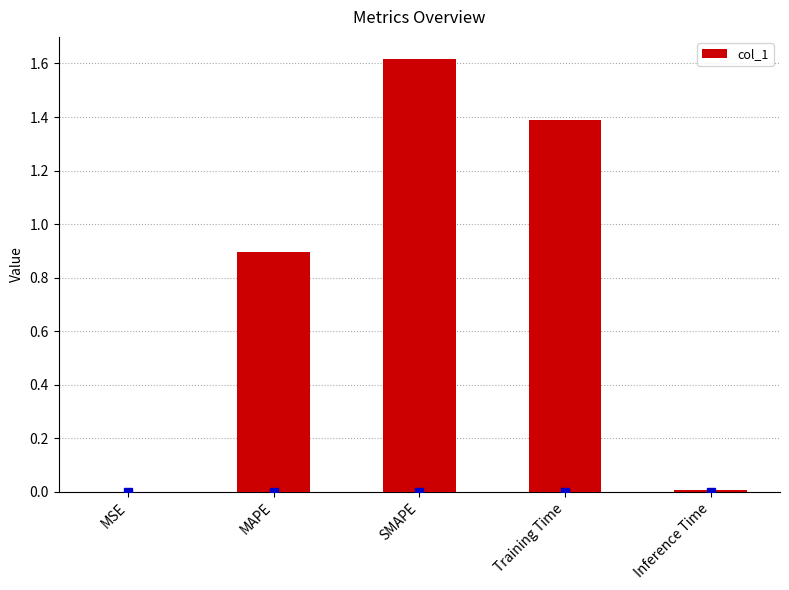

The chart shows a value of 0.9 at MAPE. True or false?

True